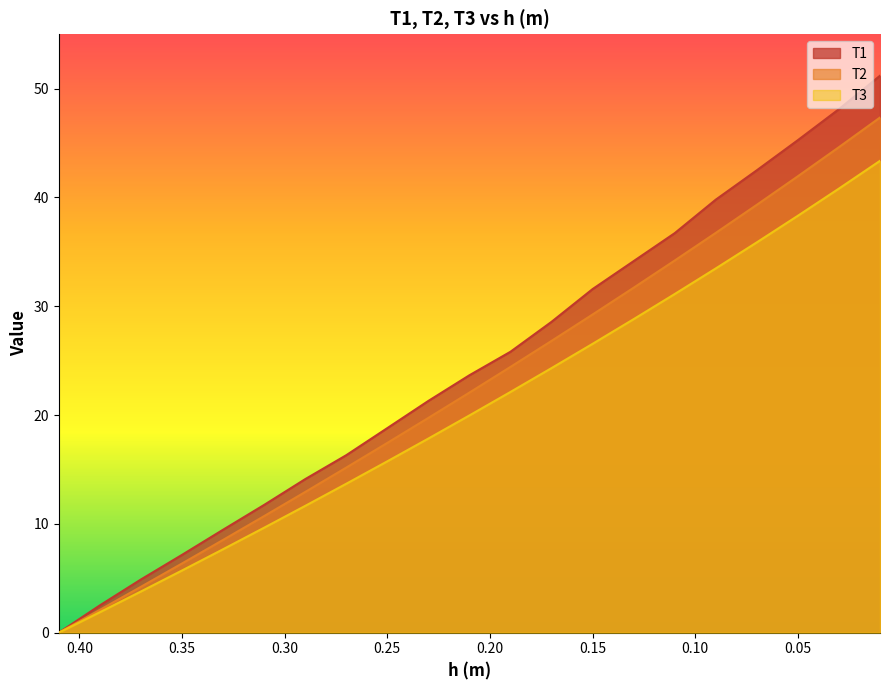

True or false: T1 and T2 cross at least once.

False